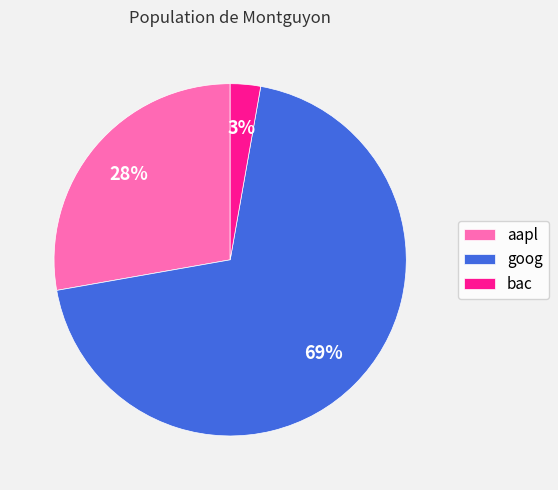

Which slice is the largest?

goog